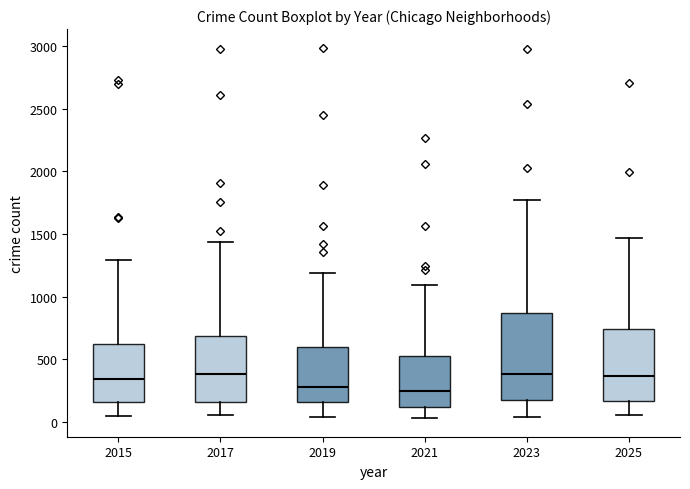

Where is the upper edge of the box at x = 2015 on the y-axis? The values are not printed on the chart, so give them approximately, as read against the axis.

600